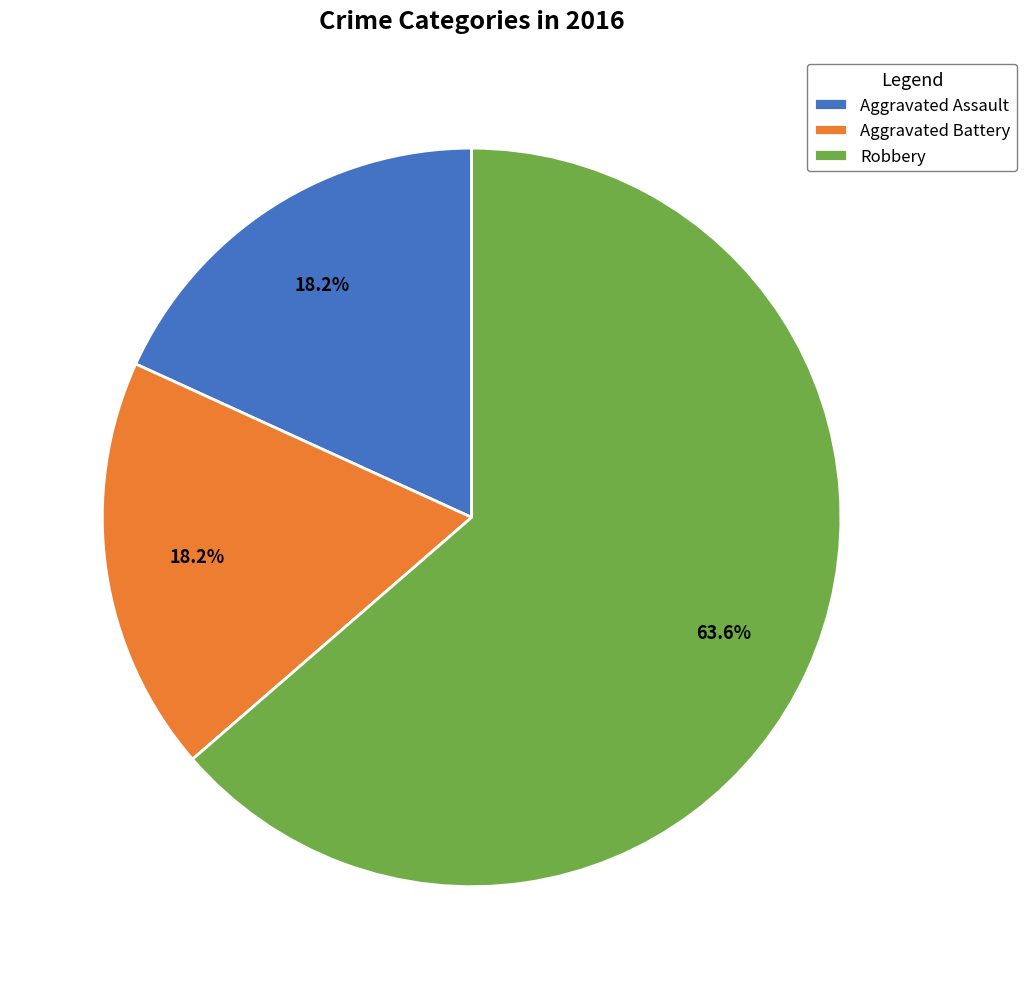

The Aggravated Assault slice represents 18% of the pie. True or false?

True